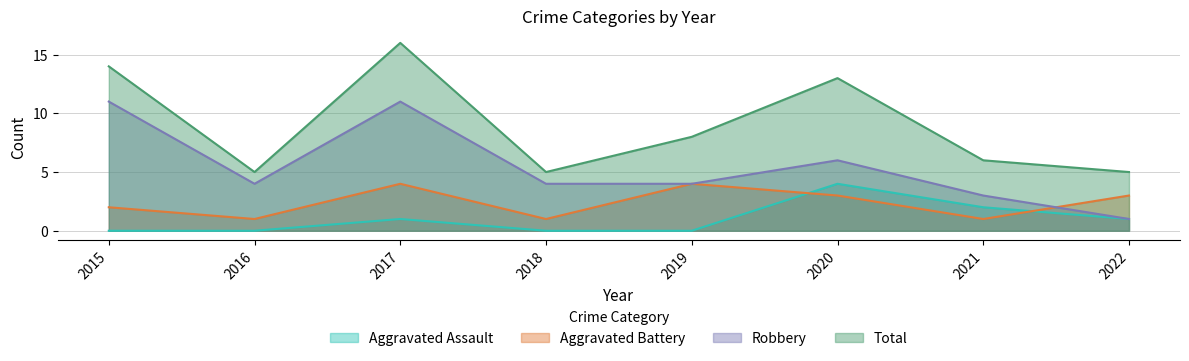

List the series in order of their peak value, highest first.

Total, Robbery, Aggravated Assault, Aggravated Battery